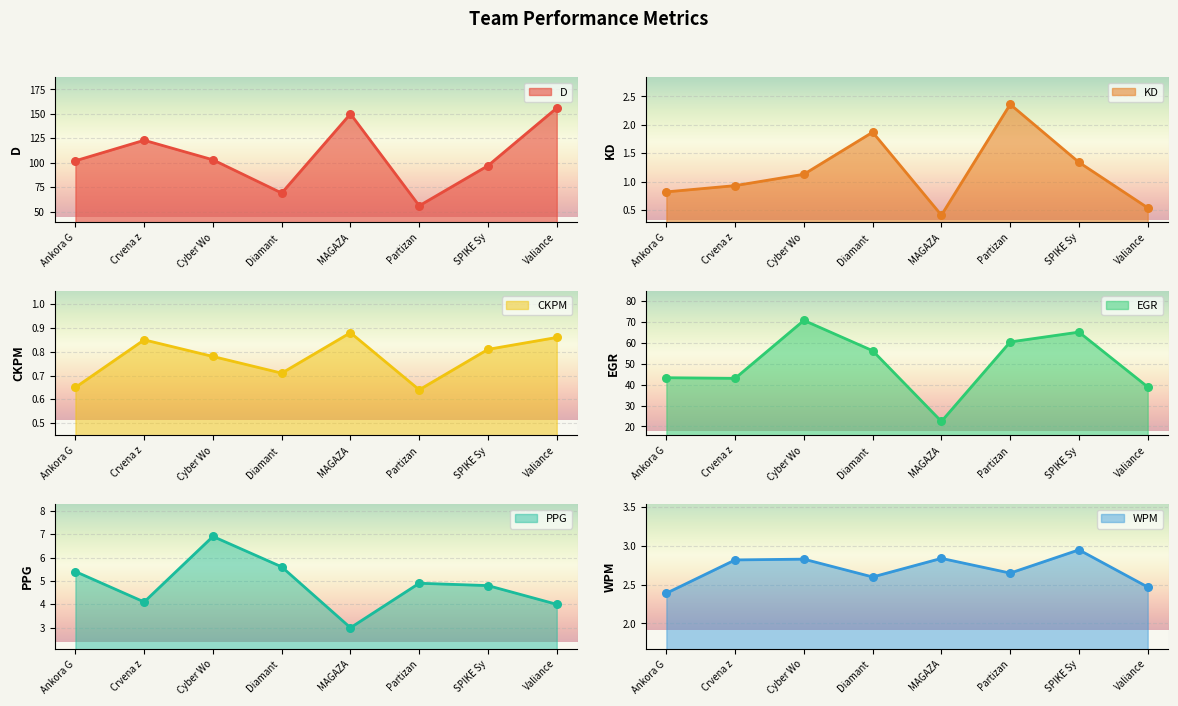

What are all the series names shown in the legend?

D, KD, CKPM, EGR, PPG, WPM